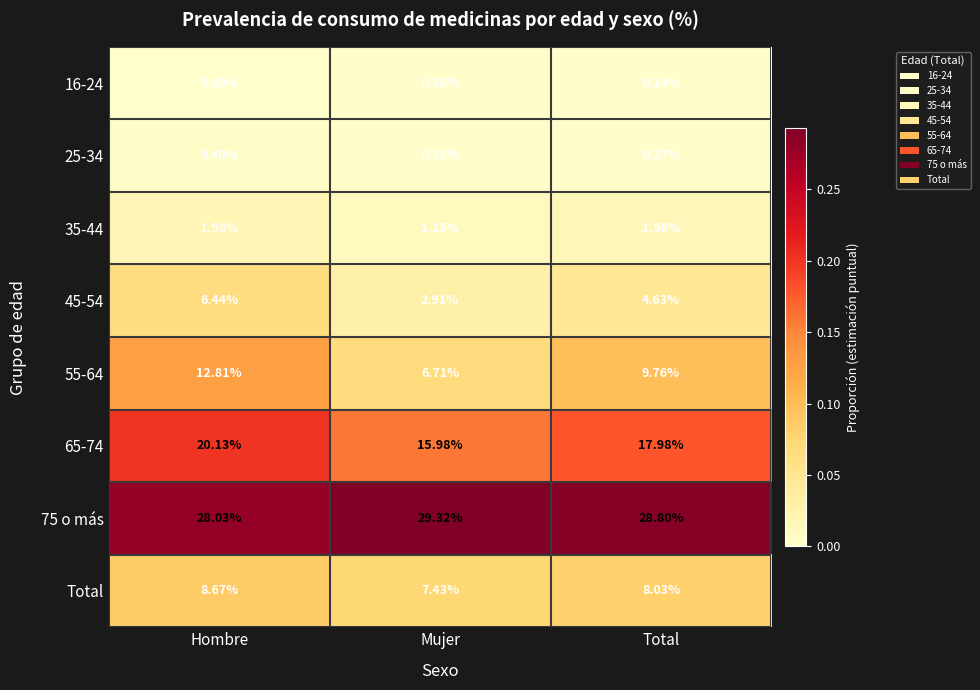

Is the value of 25-34 at Mujer greater than the value of 55-64 at Total?

No